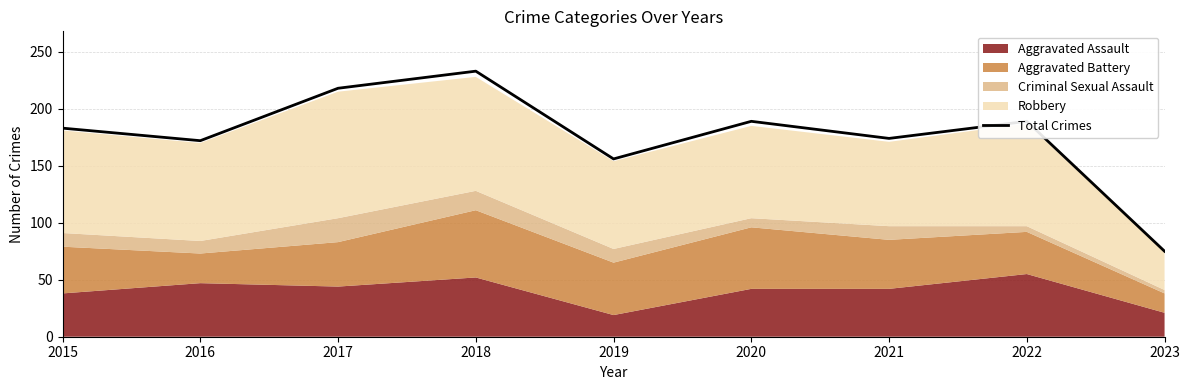

What is the maximum value shown in the chart?

233